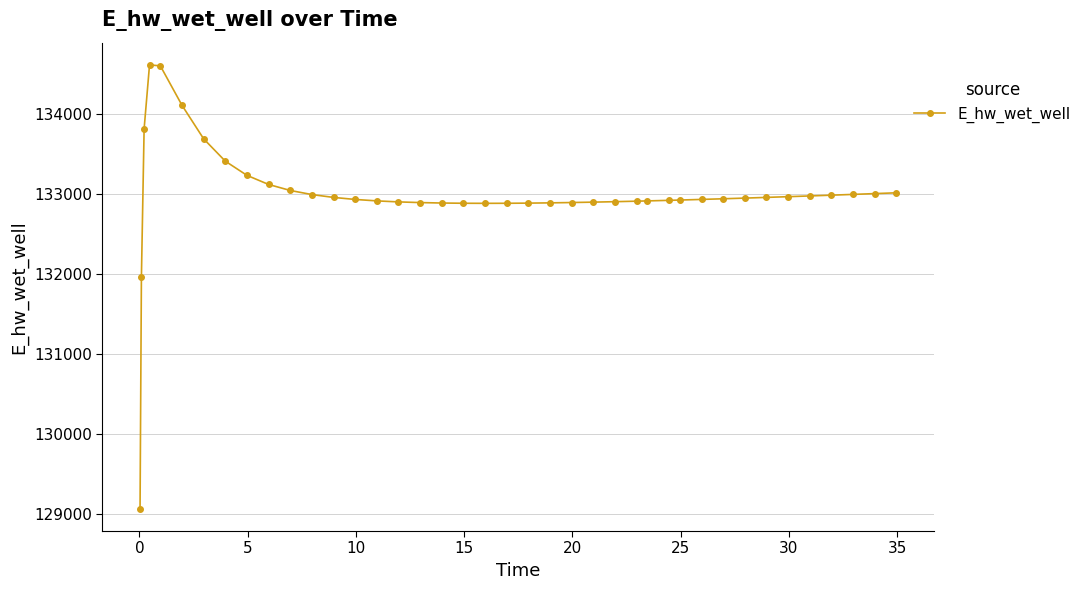

How many series are shown in this chart?

1